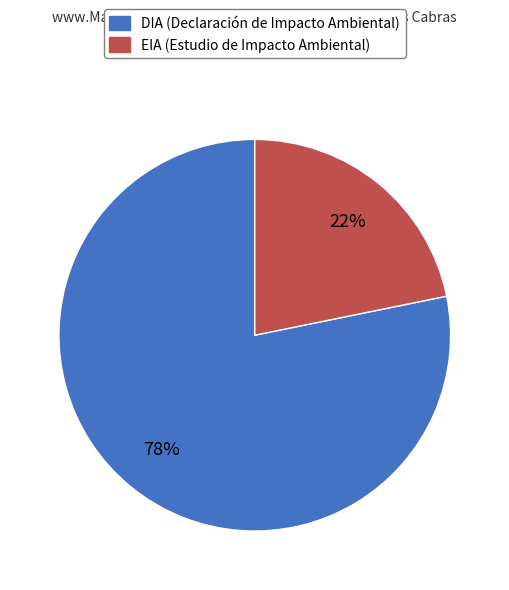

Which slice is the largest?

DIA